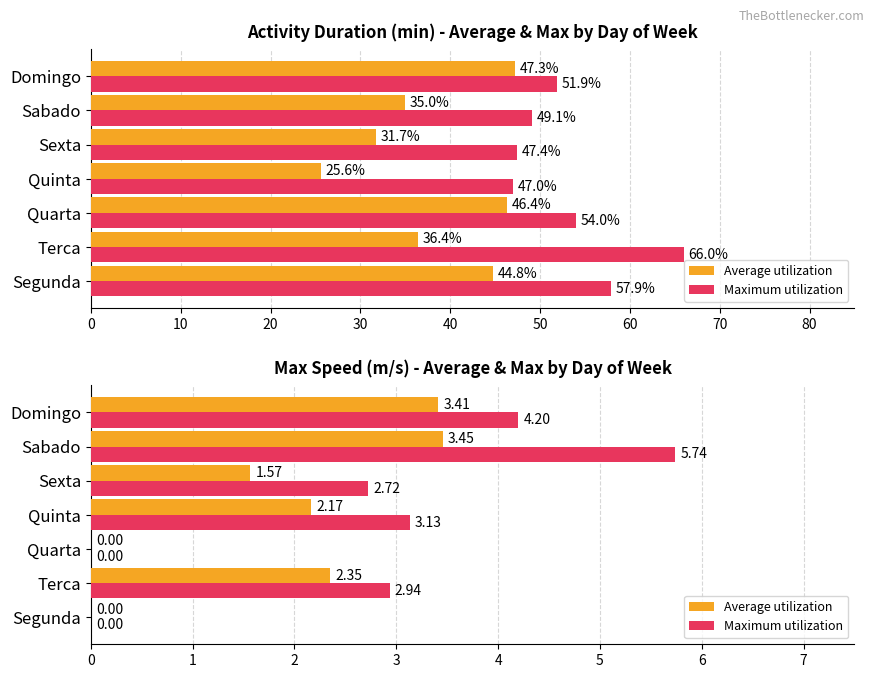

What is the maximum value for Maximum utilization?

5.7